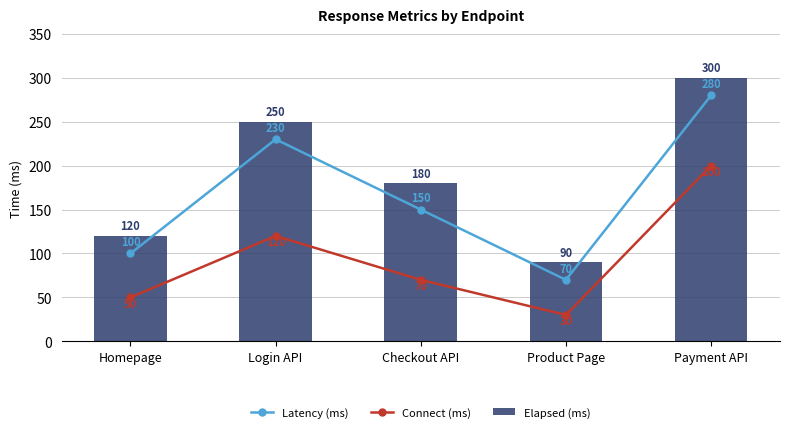

At how many categories does at least one series exceed 275?

1